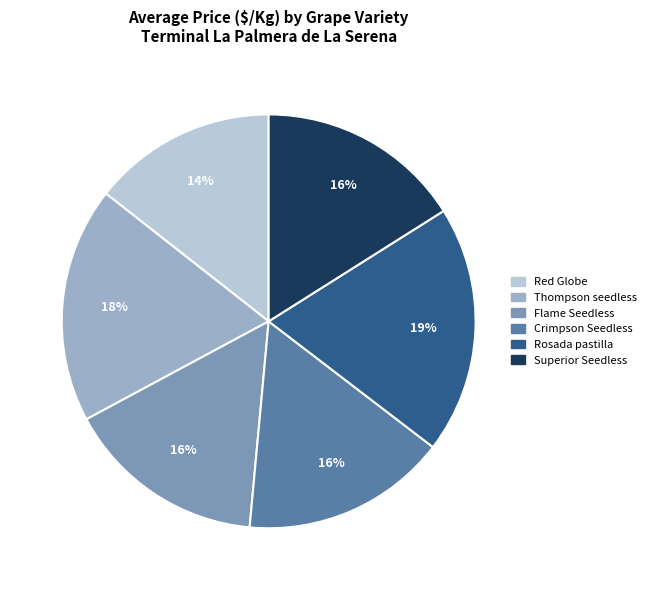

Is the sum of Superior Seedless and Thompson seedless greater than half?

No